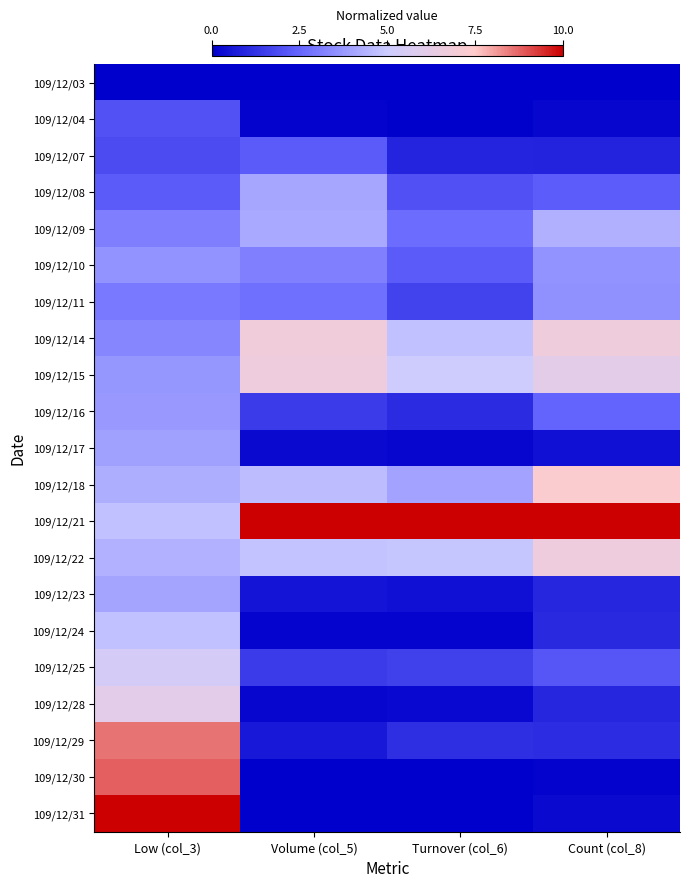

Which series has the largest range (max minus min)?

109/12/31